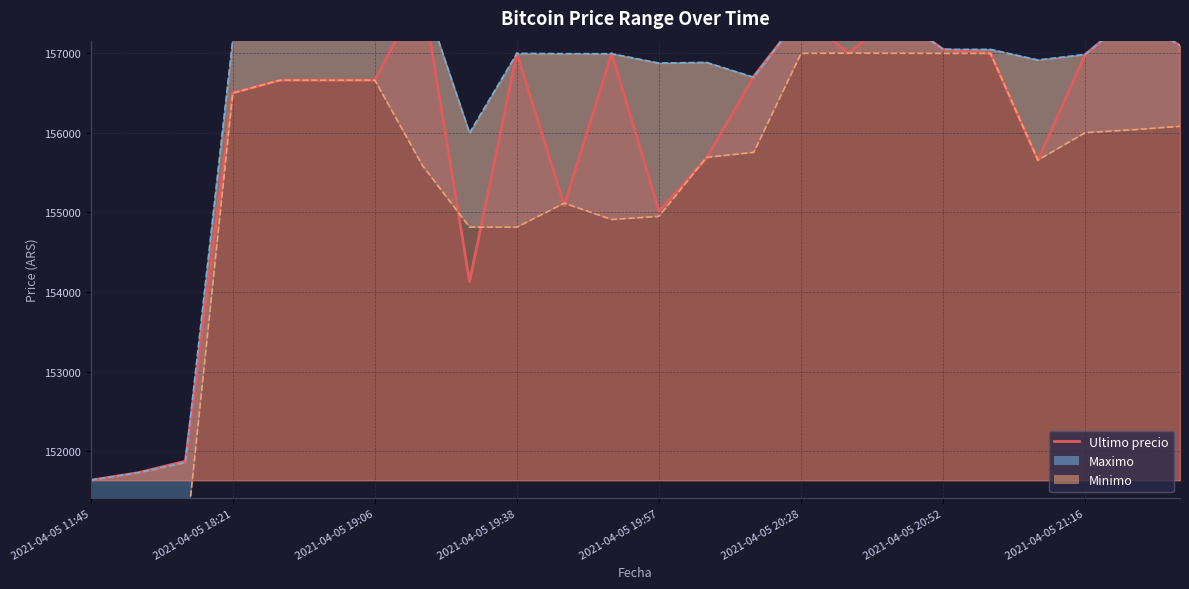

What is the smallest value displayed?

151633